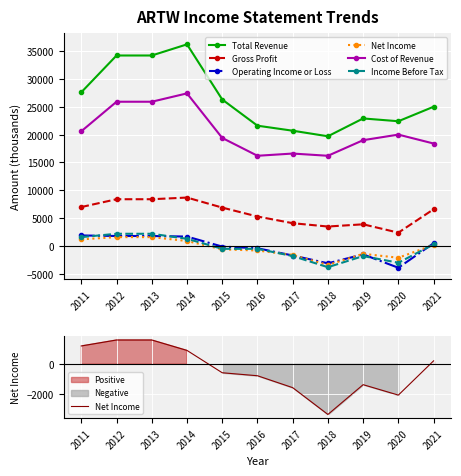

List the labels in order of Cost of Revenue value, smallest first.

2016, 2018, 2017, 2021, 2019, 2015, 2020, 2011, 2012, 2013, 2014